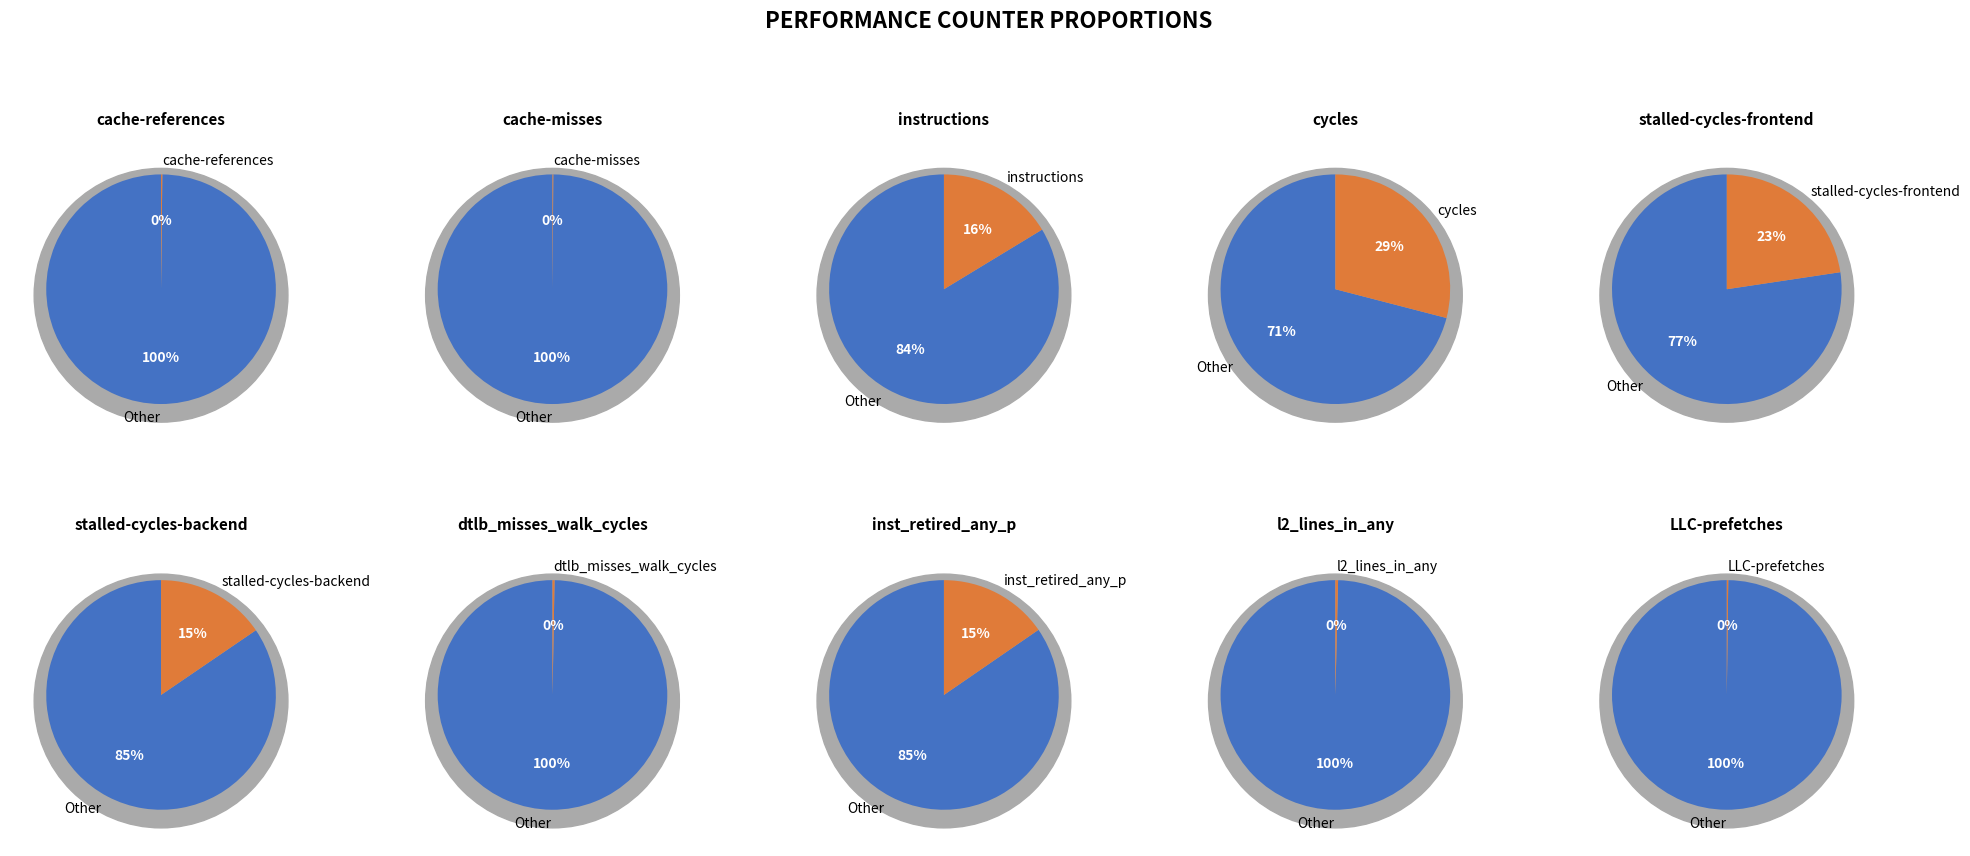

Rank the categories by value from highest to lowest.

cycles, stalled-cycles-frontend, instructions, stalled-cycles-backend, inst_retired_any_p, l2_lines_in_any, dtlb_misses_walk_cycles, LLC-prefetches, cache-references, cache-misses